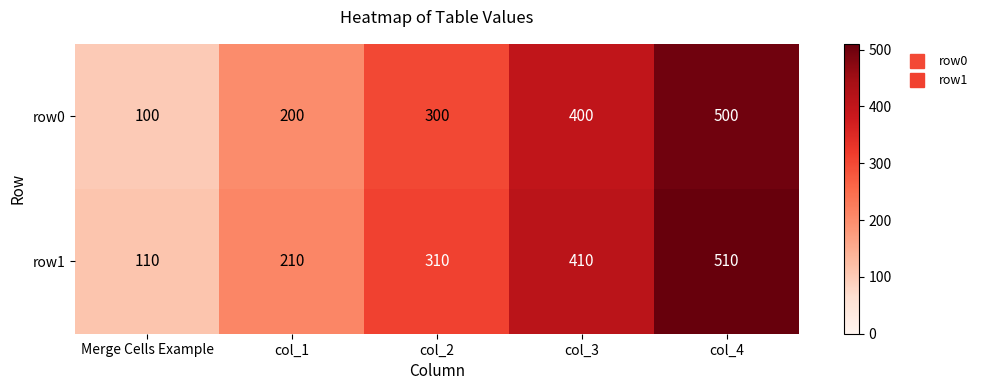

How many row0 values are between 200 and 400?

3